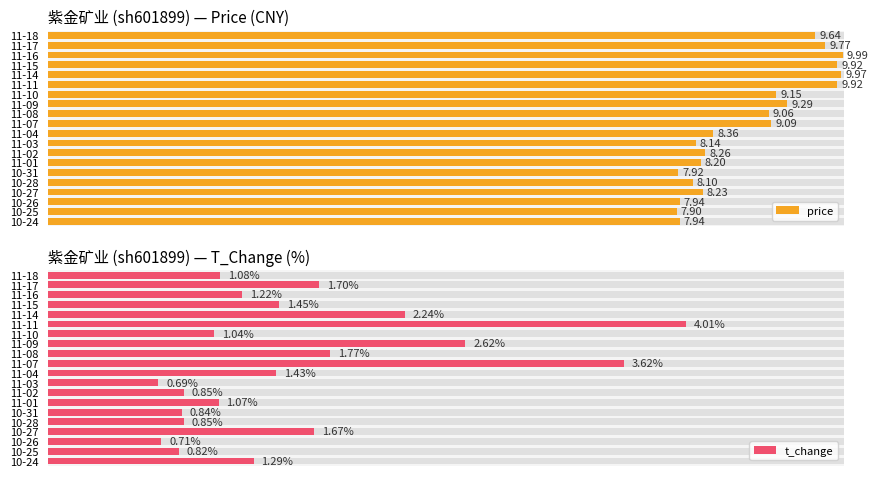

List the series in order of their overall mean, lowest first.

t_change, price